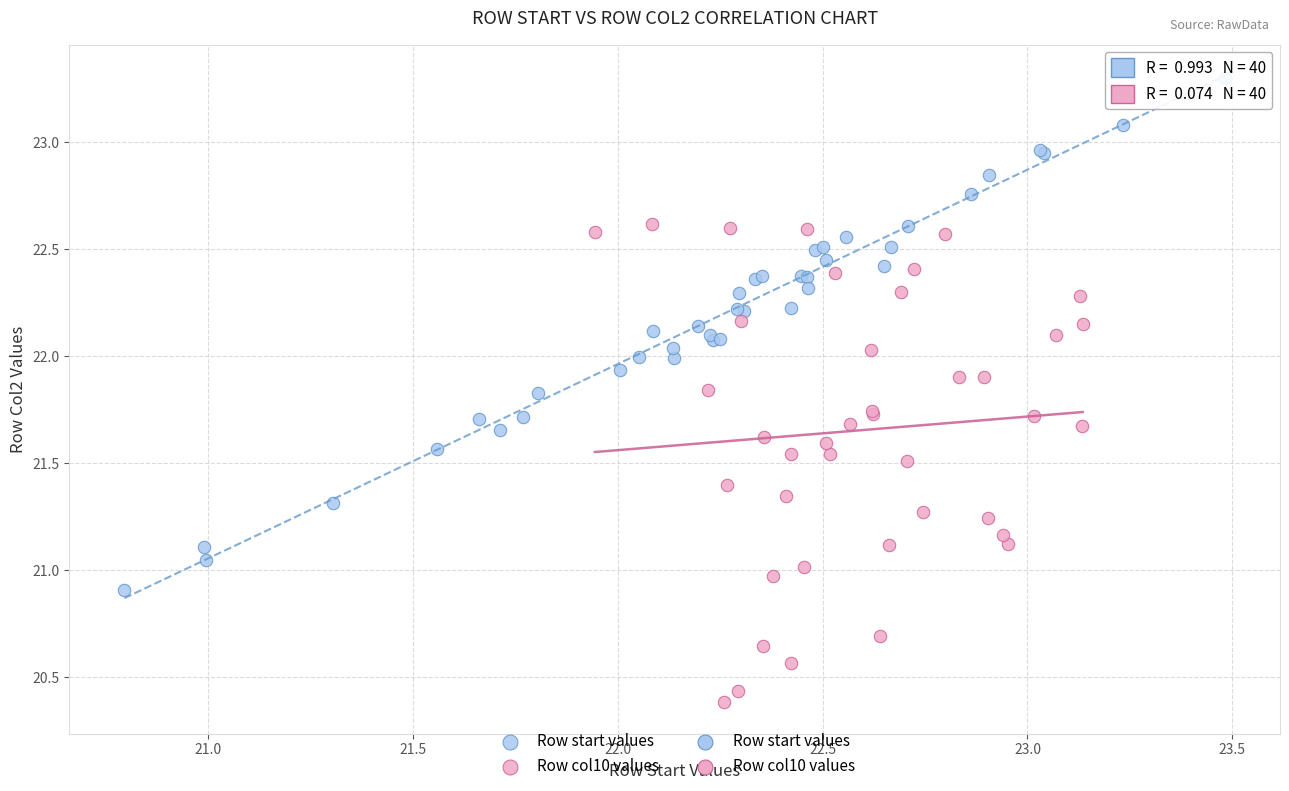

Which series contains the lowest Y value?

Row col10 values